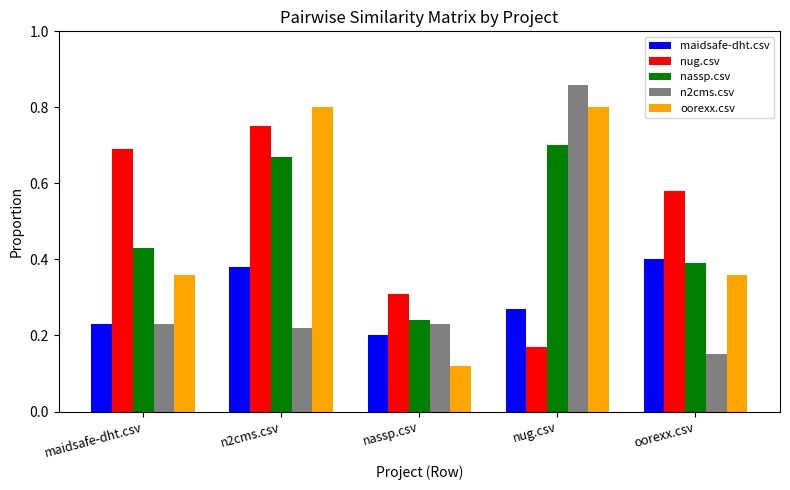

How many groups of bars are there?

5